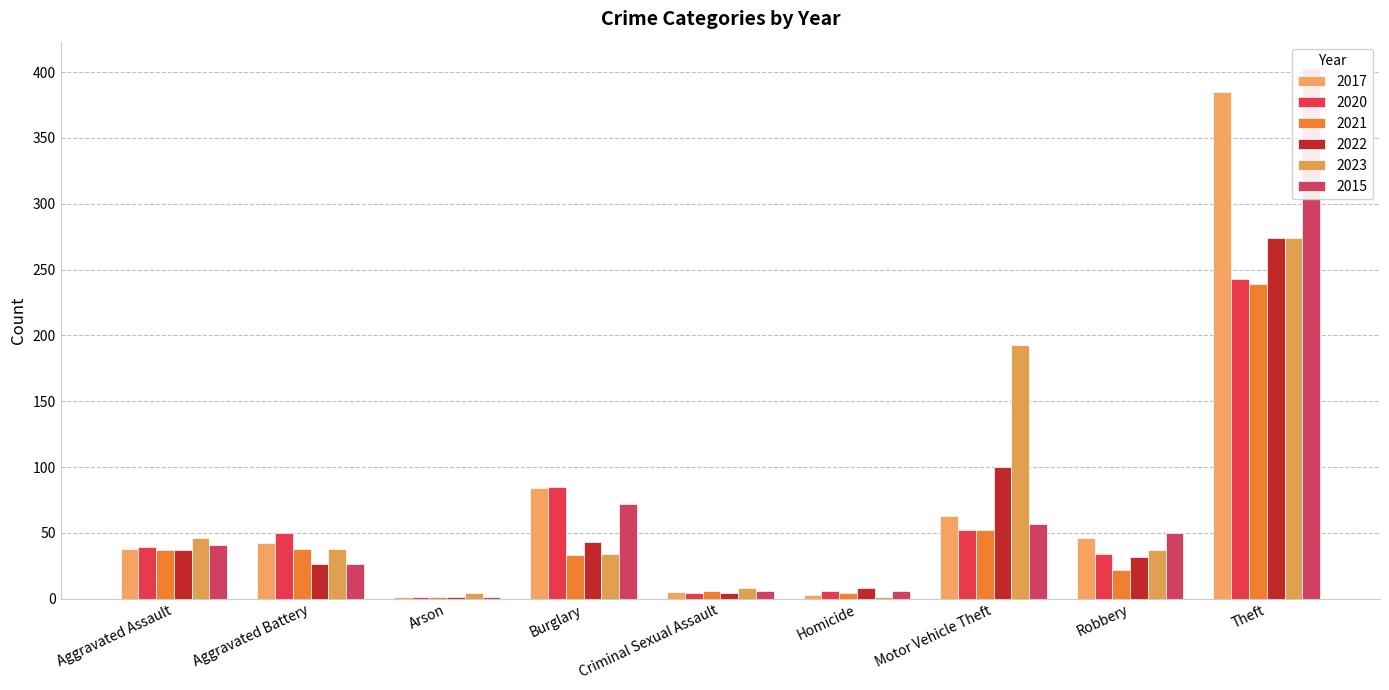

What is the smallest value displayed?

1